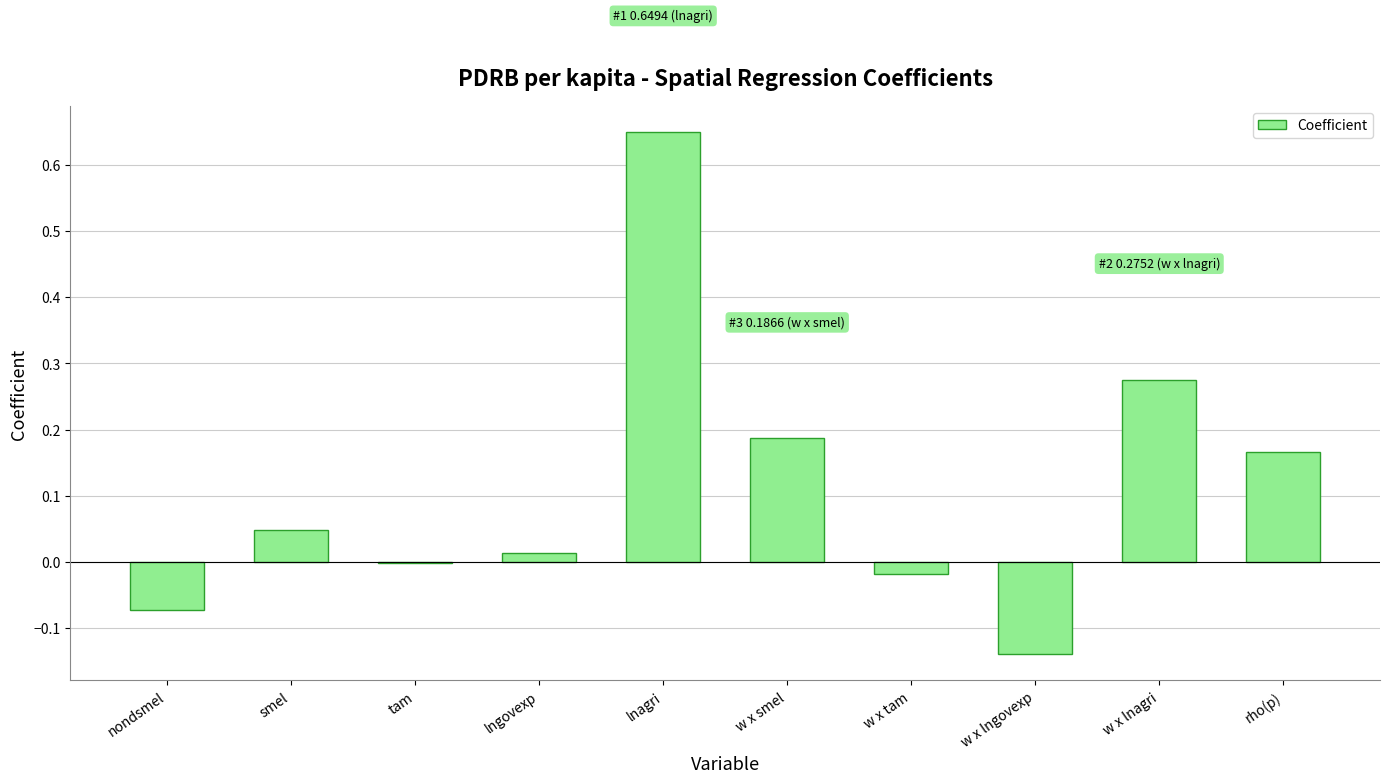

Count the number of categories in the chart.

10